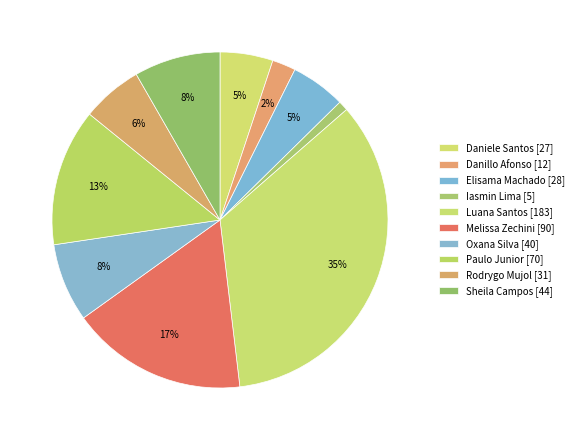

How many slices are in this pie chart?

10